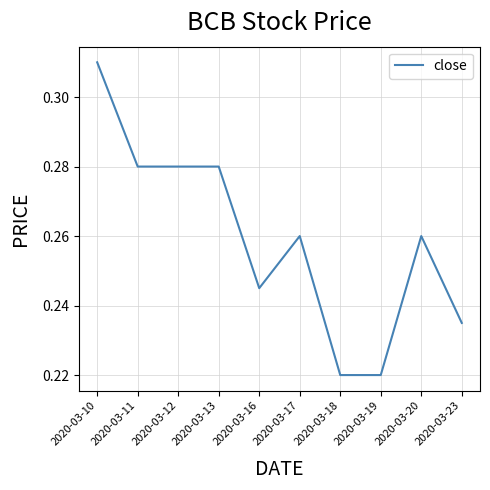

Between 2020-03-10 and 2020-03-19, which is larger?

2020-03-10